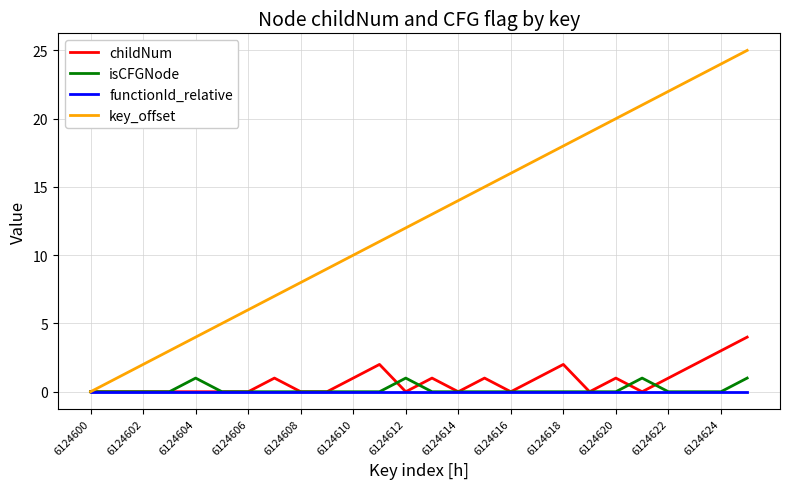

Which series has the widest spread of values?

key_offset